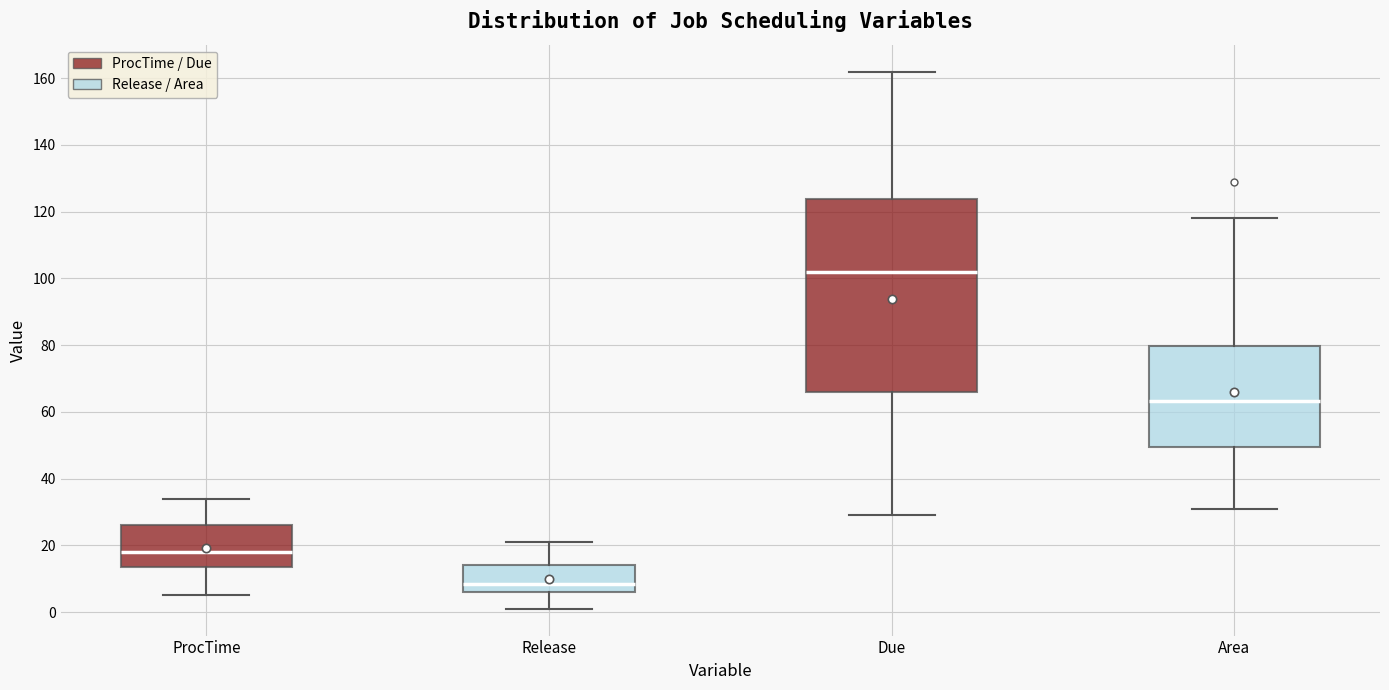

Reading left to right, read every box against the y-axis: the position of its median line, the range the box covers, and the ends of its whiskers. The values are not printed on the chart, so give them approximately, as read against the axis.

ProcTime: median 18, box 14 to 26, whiskers 6 to 34
Release: median 8, box 6 to 14, whiskers 2 to 22
Due: median 102, box 66 to 124, whiskers 30 to 162
Area: median 64, box 50 to 80, whiskers 30 to 118